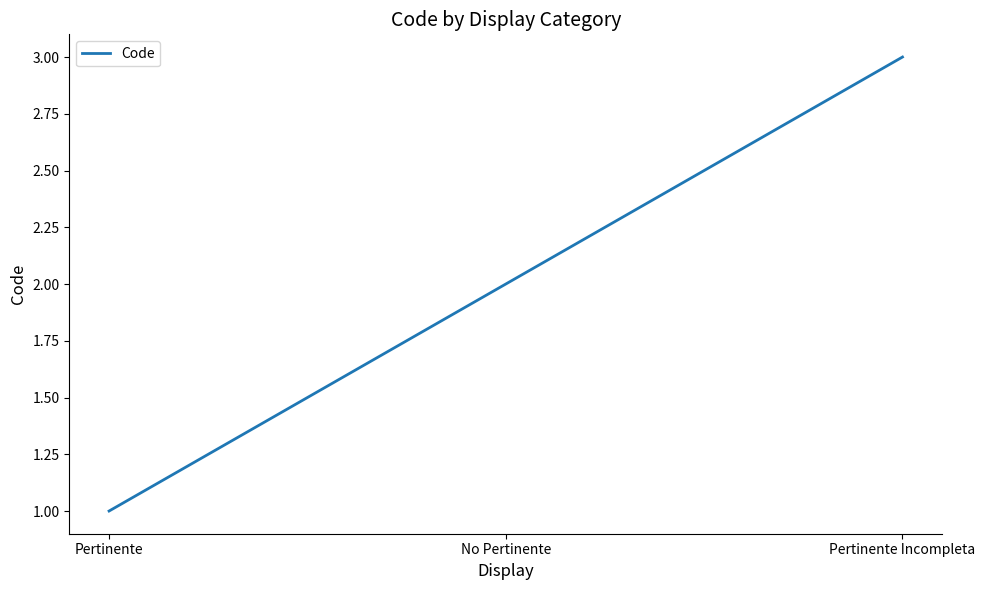

What is the approximate value at No Pertinente?

2